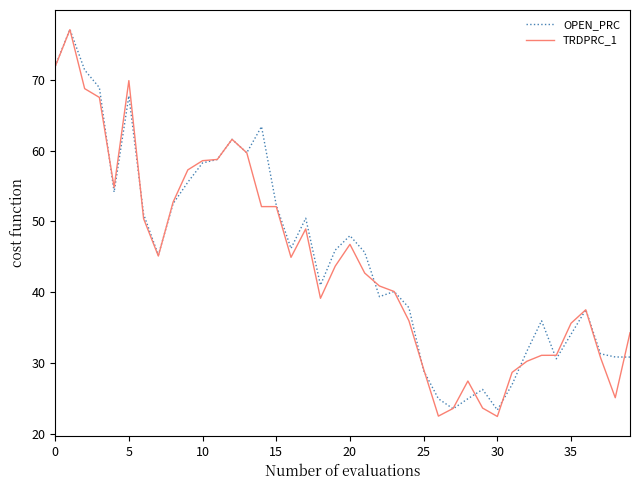

What is the maximum value shown in the chart?

77.1